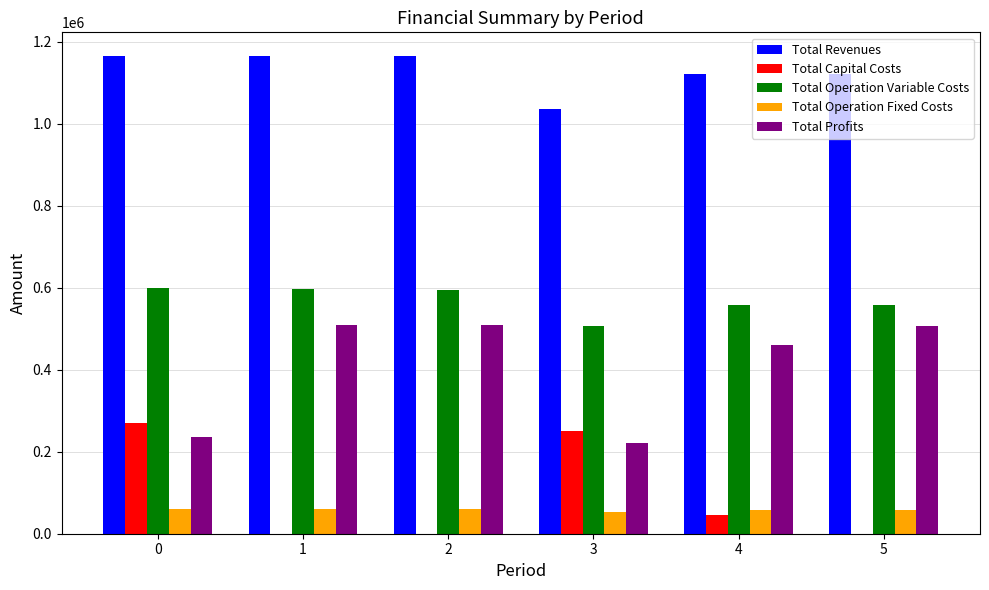

What is the sum of all Total Revenues values?

6774142.5